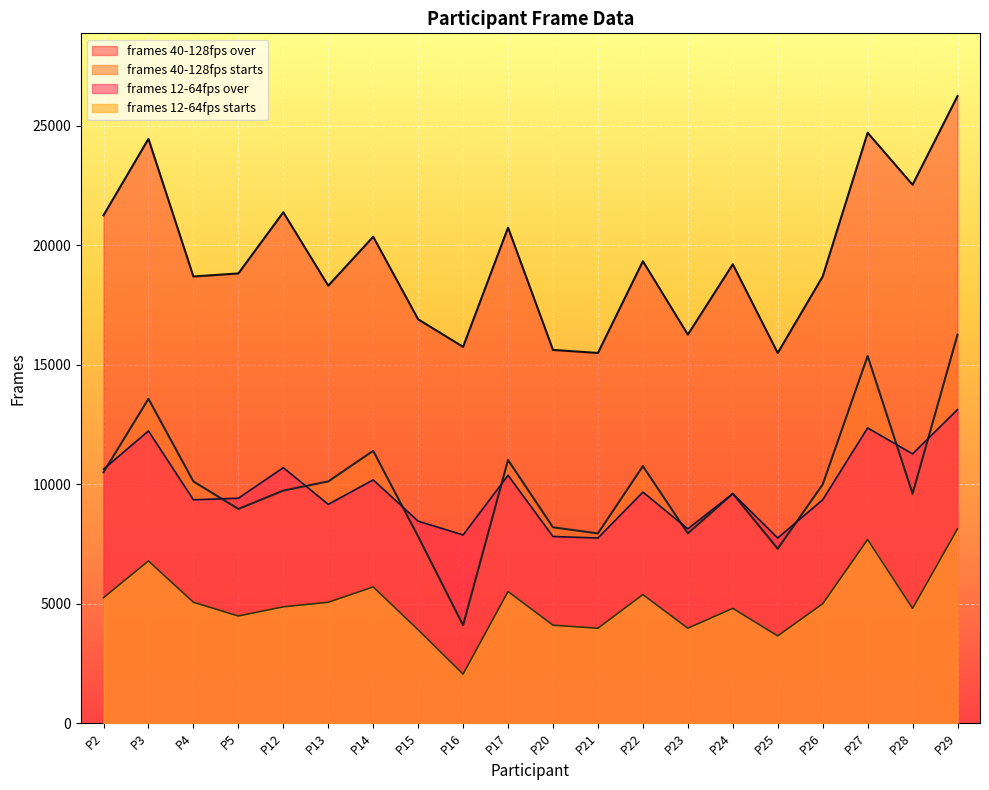

What is the difference between the maximum and minimum values in the frames 40-128fps over series?

10752